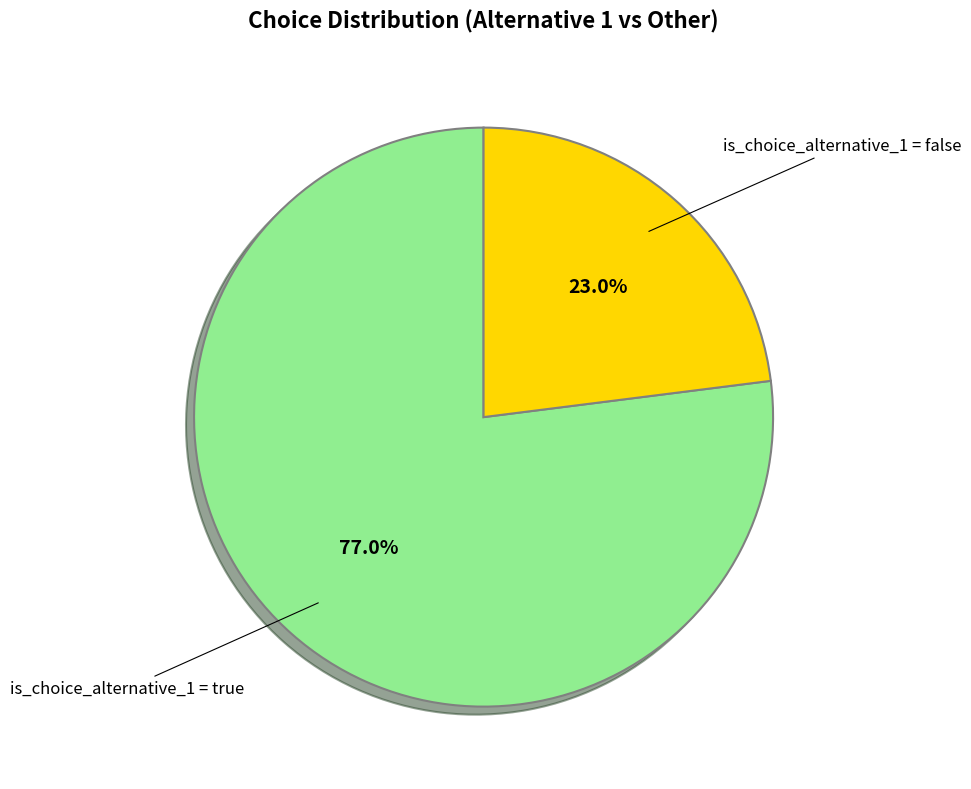

Does any single category account for the majority?

Yes